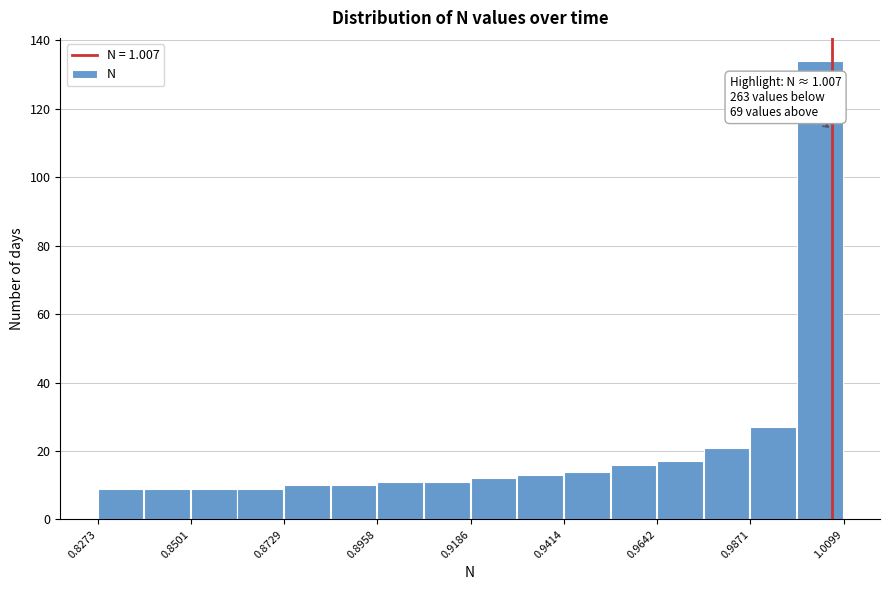

Around what value on the x-axis is the tallest bar? Give the approximate position of its centre, as read against the axis.

1.005